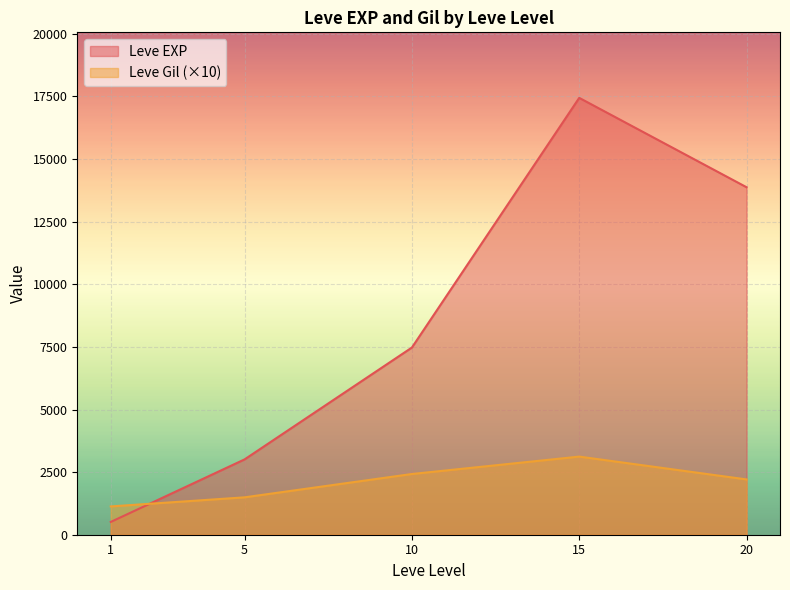

What is the total value across all series at 1?

1640.2